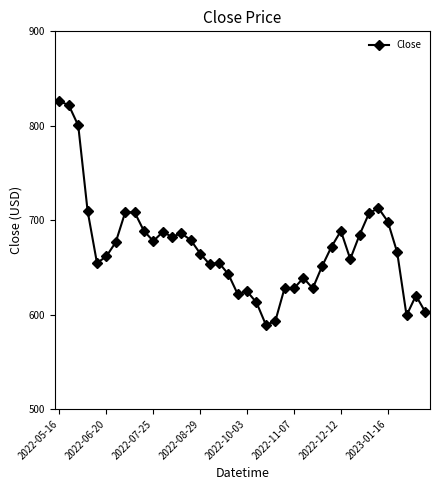

What is the value of the 32nd point from the left?

658.8